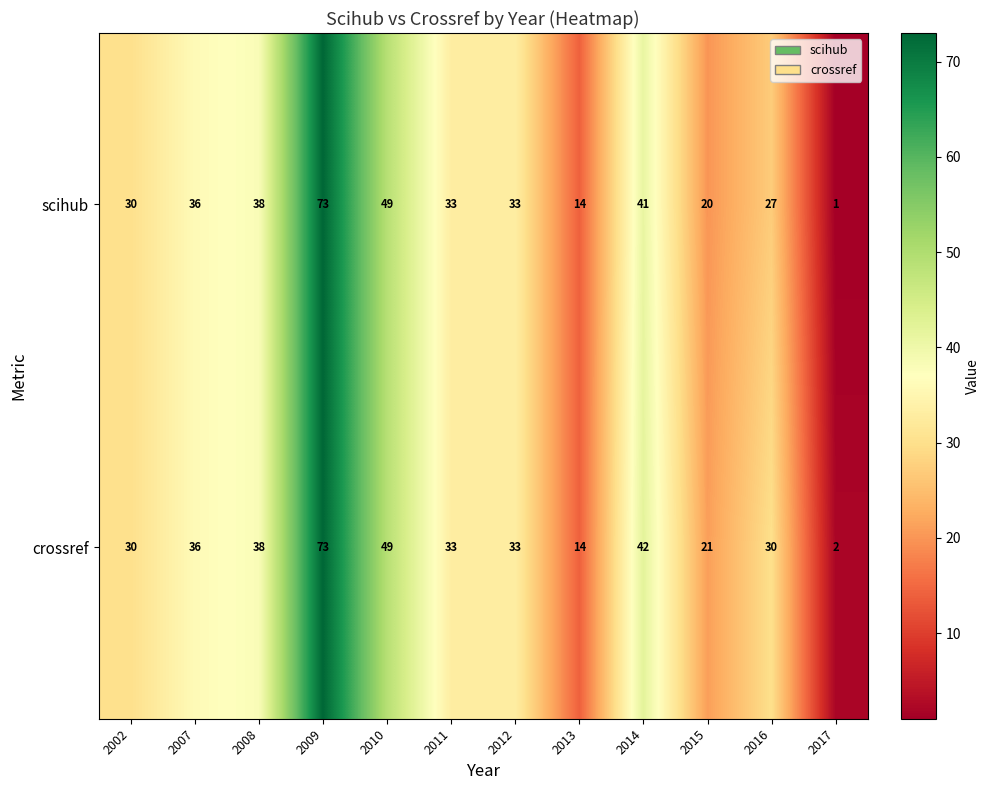

Reading right to left, what are all the values shown in this chart?

scihub: 1	27	20	41	14	33	33	49	73	38	36	30
crossref: 2	30	21	42	14	33	33	49	73	38	36	30